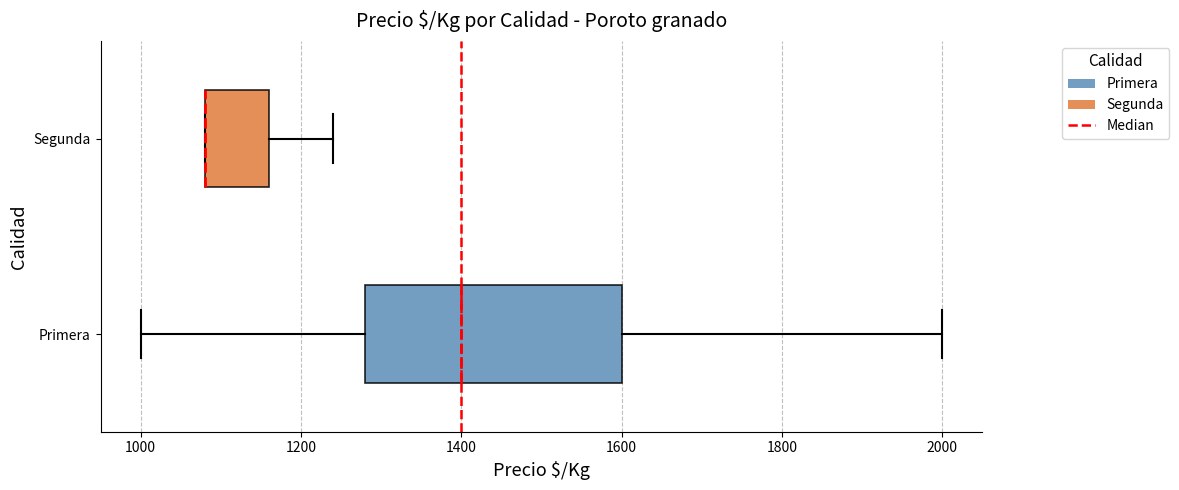

Reading bottom to top, read every box against the x-axis: the position of its median line, the range the box covers, and the ends of its whiskers. The values are not printed on the chart, so give them approximately, as read against the axis.

Primera: median 1400, box 1280 to 1600, whiskers 1000 to 2000
Segunda: median 1080 (drawn on the box's left edge), box 1080 to 1160, whiskers 1080 to 1240